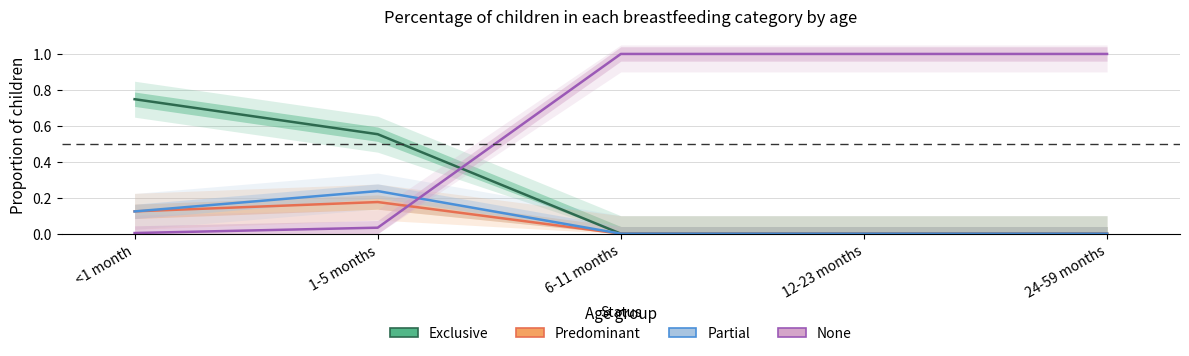

True or false: Exclusive and Predominant intersect in this chart.

False